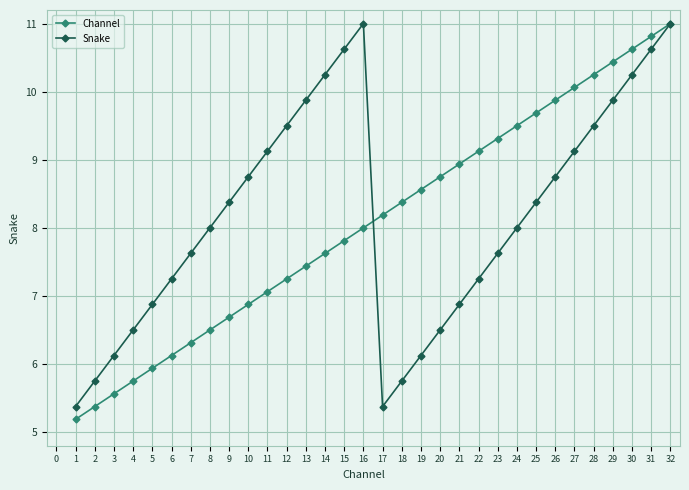

What is the approximate value of Snake at 1?

5.4